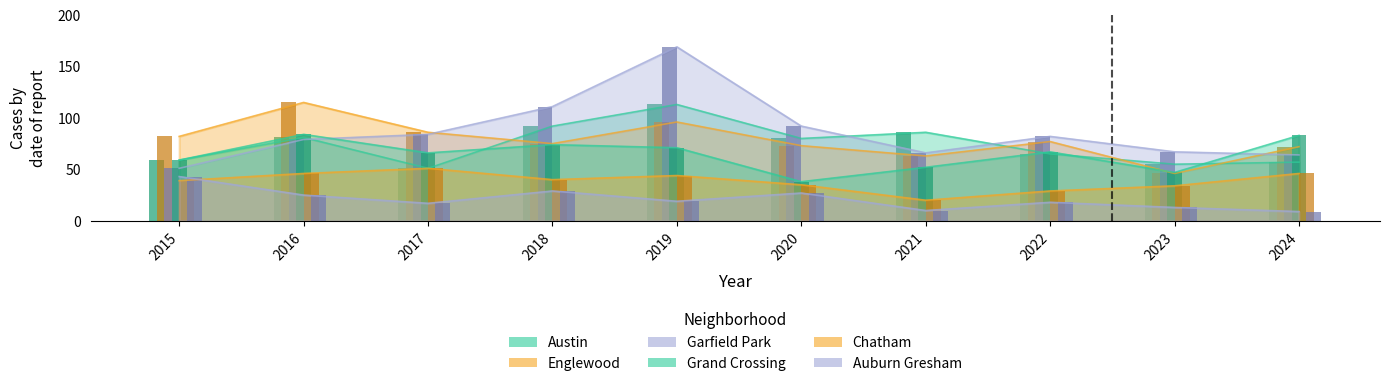

Reading right to left, list all the values displayed in this chart.

Austin: 2024=57	2023=55	2022=65	2021=86	2020=80	2019=113	2018=92	2017=51	2016=81	2015=59
Englewood: 2024=72	2023=46	2022=77	2021=63	2020=73	2019=96	2018=75	2017=86	2016=115	2015=82
Garfield Park: 2024=64	2023=67	2022=82	2021=66	2020=92	2019=169	2018=111	2017=84	2016=79	2015=51
Grand Crossing: 2024=83	2023=47	2022=67	2021=52	2020=38	2019=71	2018=74	2017=66	2016=84	2015=59
Chatham: 2024=46	2023=34	2022=29	2021=20	2020=35	2019=44	2018=40	2017=51	2016=46	2015=39
Auburn Gresham: 2024=9	2023=13	2022=18	2021=10	2020=27	2019=19	2018=29	2017=17	2016=25	2015=43